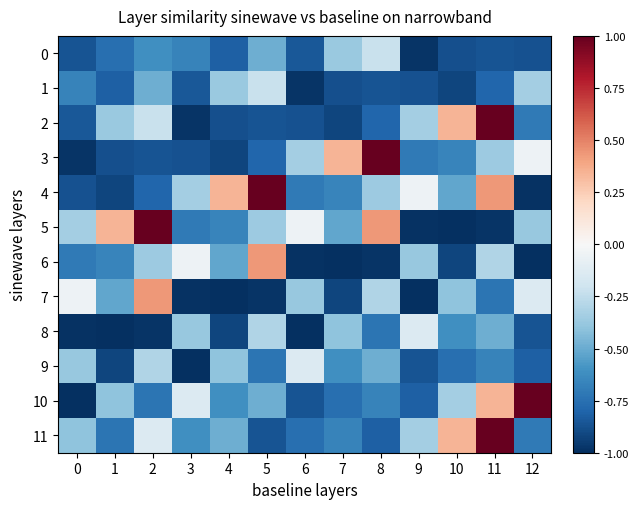

Which series has the largest range (max minus min)?

10